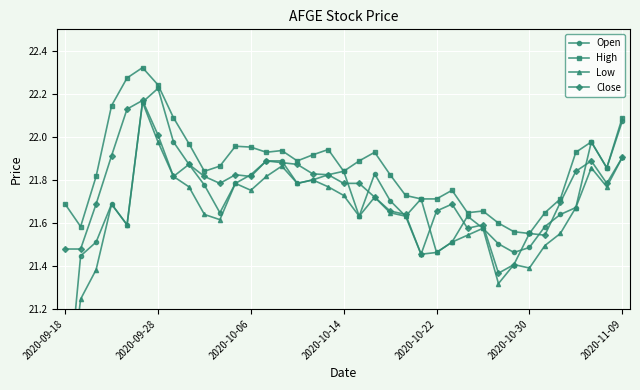

How many interior local valleys does the Close series have?

8